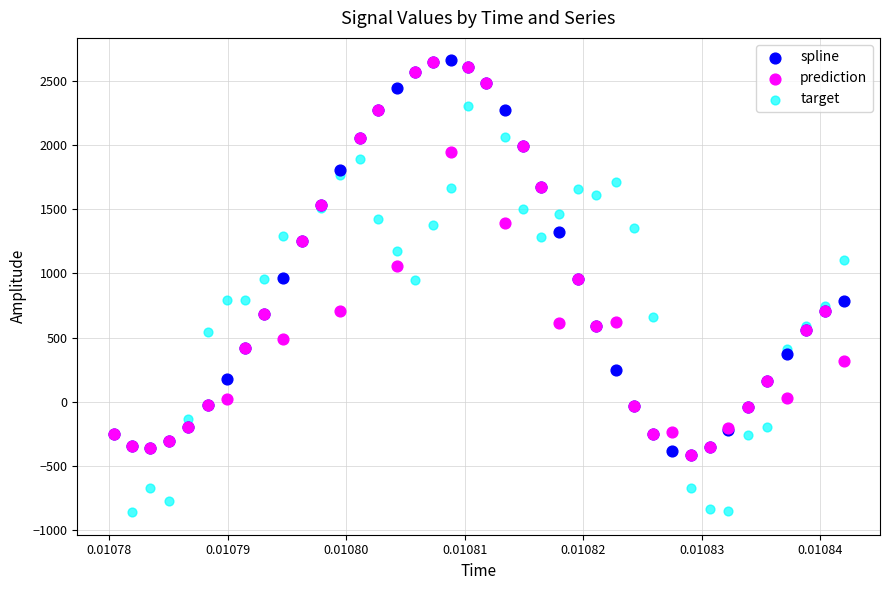

Which series has the largest Y range (max minus min)?

target